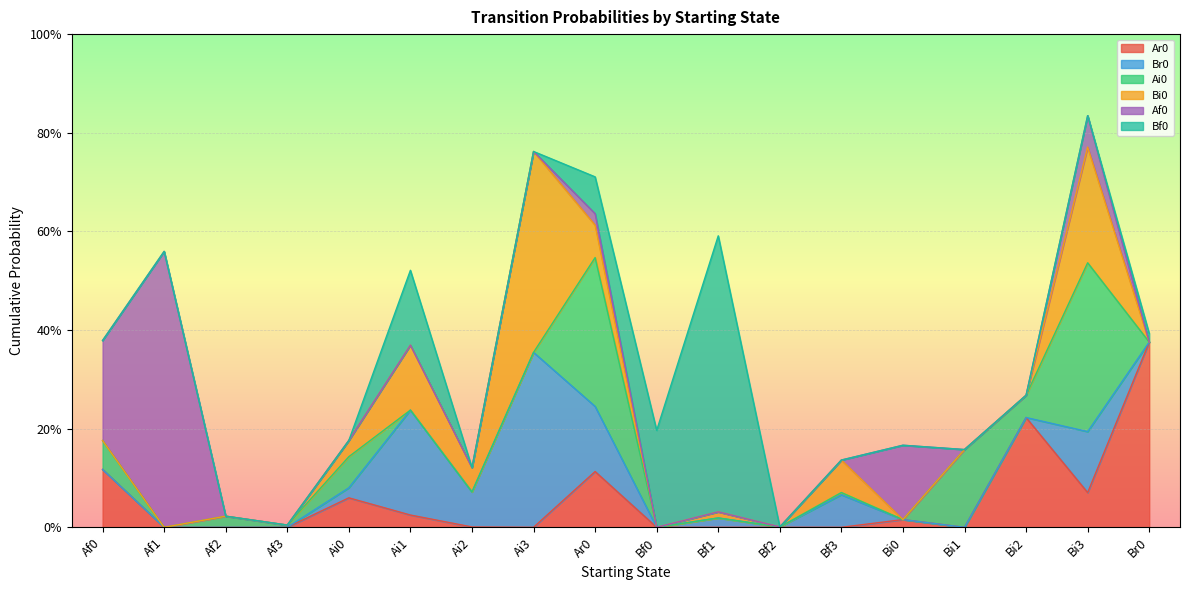

How many times do Bf0 and Ar0 cross each other?

3